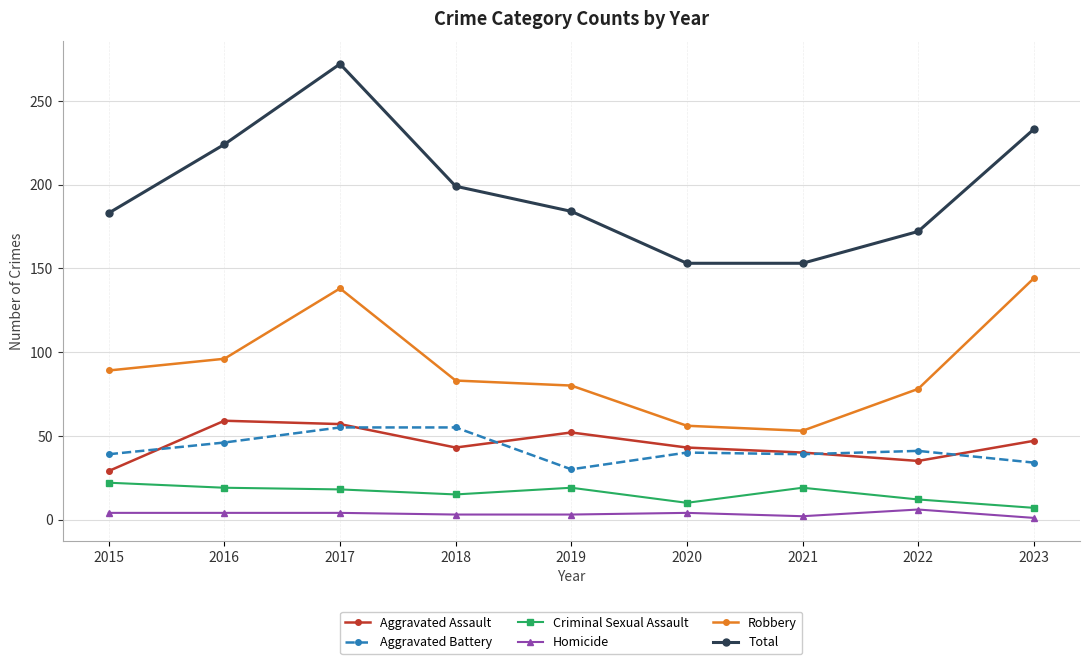

Does the chart display data point markers on the line(s)?

Yes